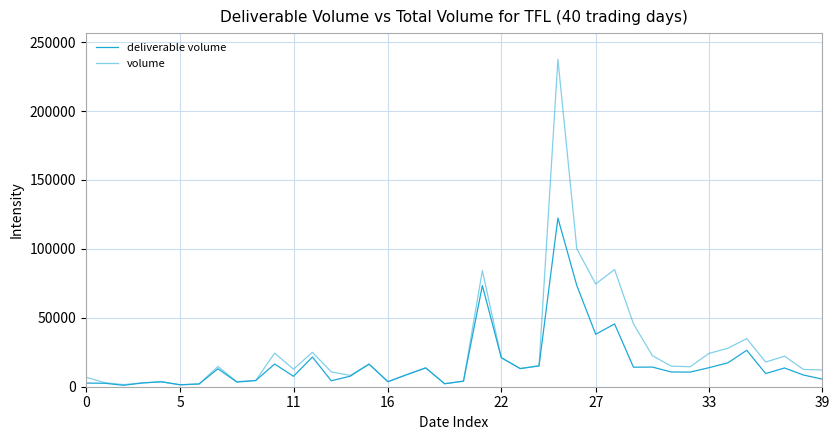

How many distinct data groups are displayed?

2